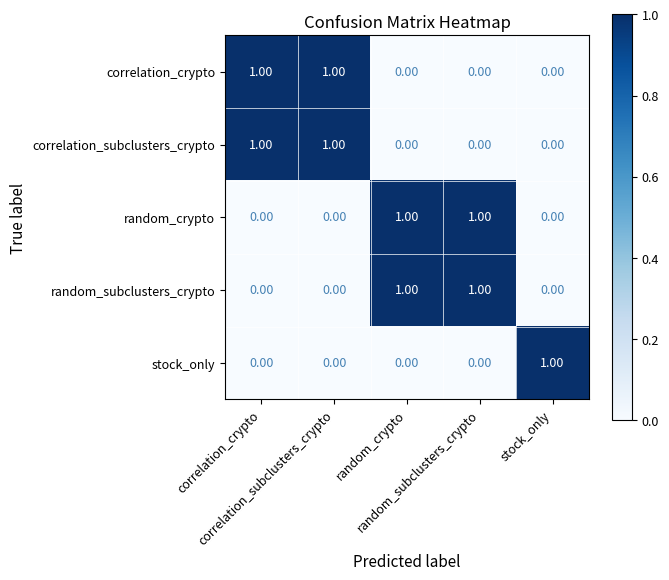

At how many categories does at least one series exceed 0?

5